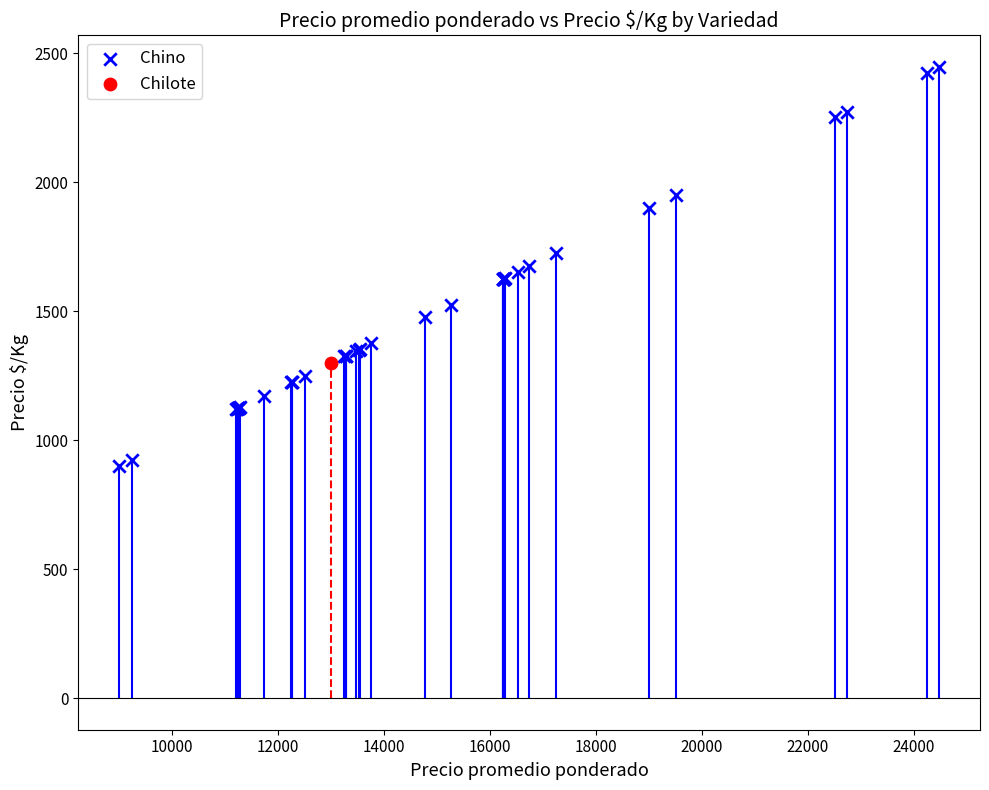

What are all the series names shown in the legend?

Chino, Chilote